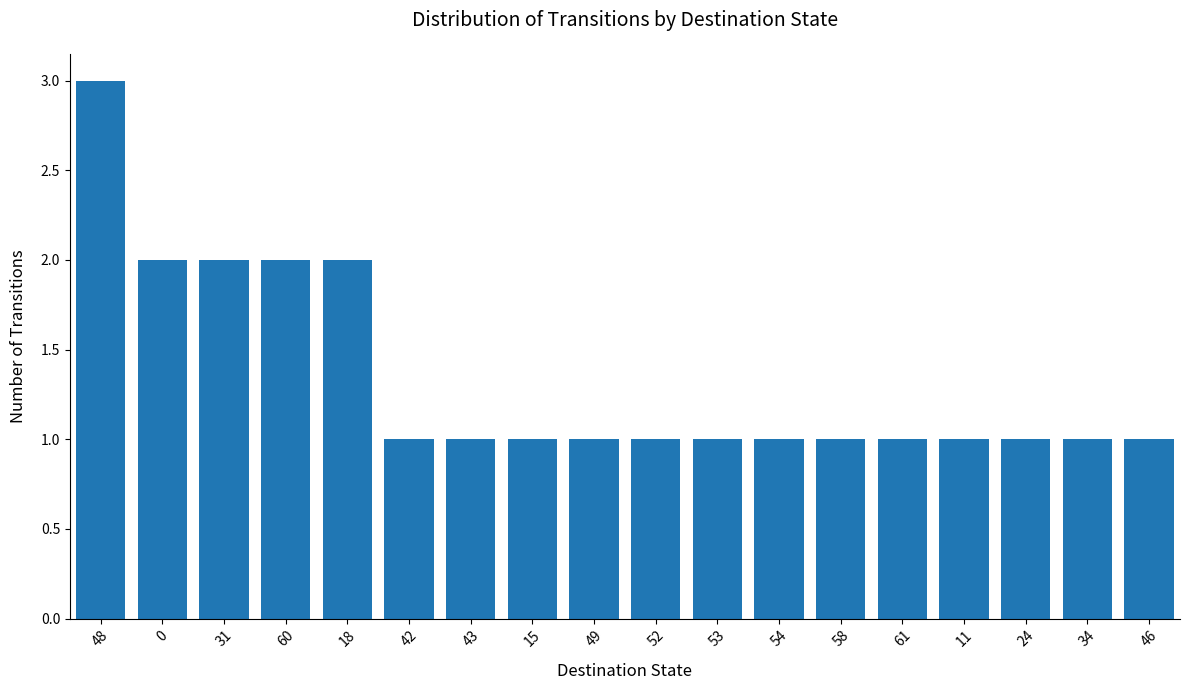

What is the sum of all values?

24